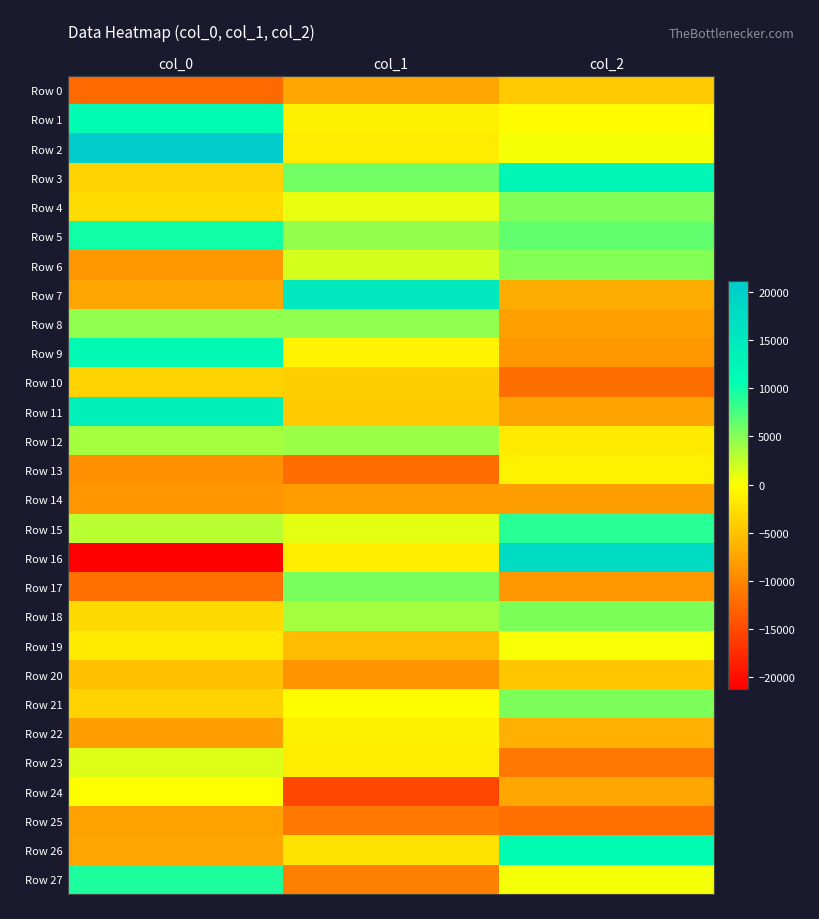

Reading right to left, extract all data points from this chart.

Row 0: col_2=-4560.3	col_1=-7374.5	col_0=-12351.8
Row 1: col_2=-282.3	col_1=-1181.4	col_0=10989.2
Row 2: col_2=338.4	col_1=-1557.2	col_0=21207.6
Row 3: col_2=12306.3	col_1=5879.2	col_0=-3580.3
Row 4: col_2=5195.1	col_1=811.3	col_0=-2863.8
Row 5: col_2=6563.0	col_1=4326.0	col_0=9916.2
Row 6: col_2=5002.3	col_1=1701.7	col_0=-8542.0
Row 7: col_2=-6954.7	col_1=15218.9	col_0=-7387.5
Row 8: col_2=-7965.3	col_1=4613.6	col_0=4481.2
Row 9: col_2=-8630.4	col_1=-977.5	col_0=11434.6
Row 10: col_2=-12050.8	col_1=-4034.6	col_0=-3628.6
Row 11: col_2=-7498.0	col_1=-4427.3	col_0=13638.9
Row 12: col_2=-1833.6	col_1=4276.7	col_0=3705.9
Row 13: col_2=-1064.1	col_1=-12186.2	col_0=-9229.0
Row 14: col_2=-8024.4	col_1=-8242.0	col_0=-8743.0
Row 15: col_2=8815.7	col_1=1039.5	col_0=2851.0
Row 16: col_2=17698.7	col_1=-1474.8	col_0=-21243.4
Row 17: col_2=-8564.9	col_1=5505.0	col_0=-11907.9
Row 18: col_2=5370.0	col_1=3679.4	col_0=-3014.9
Row 19: col_2=294.6	col_1=-5582.8	col_0=-1757.4
Row 20: col_2=-4818.9	col_1=-8970.7	col_0=-5291.3
Row 21: col_2=5425.9	col_1=-275.3	col_0=-3522.3
Row 22: col_2=-6550.4	col_1=-1315.0	col_0=-8049.2
Row 23: col_2=-11020.8	col_1=-1572.3	col_0=1340.2
Row 24: col_2=-7420.7	col_1=-15378.9	col_0=-32.6
Row 25: col_2=-11805.3	col_1=-11046.8	col_0=-7702.4
Row 26: col_2=10991.0	col_1=-2191.9	col_0=-7398.7
Row 27: col_2=477.7	col_1=-10520.9	col_0=9376.6